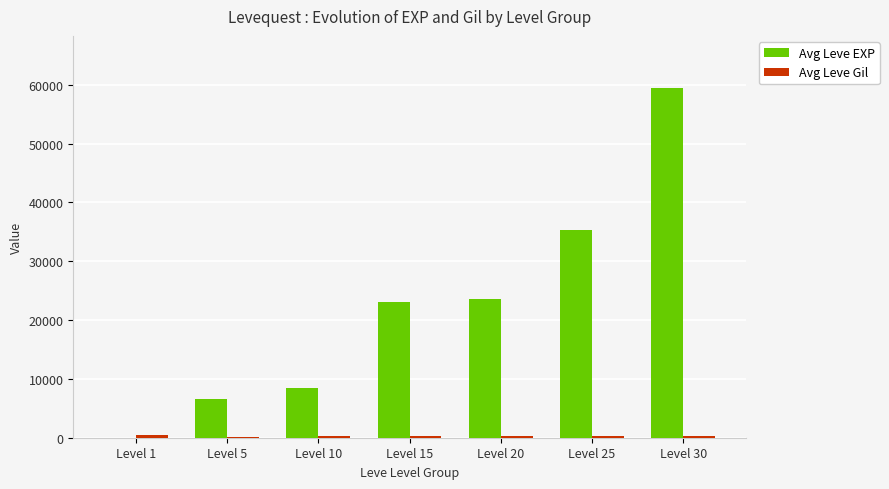

Which series changed the most between Level 1 and Level 5?

Avg Leve EXP